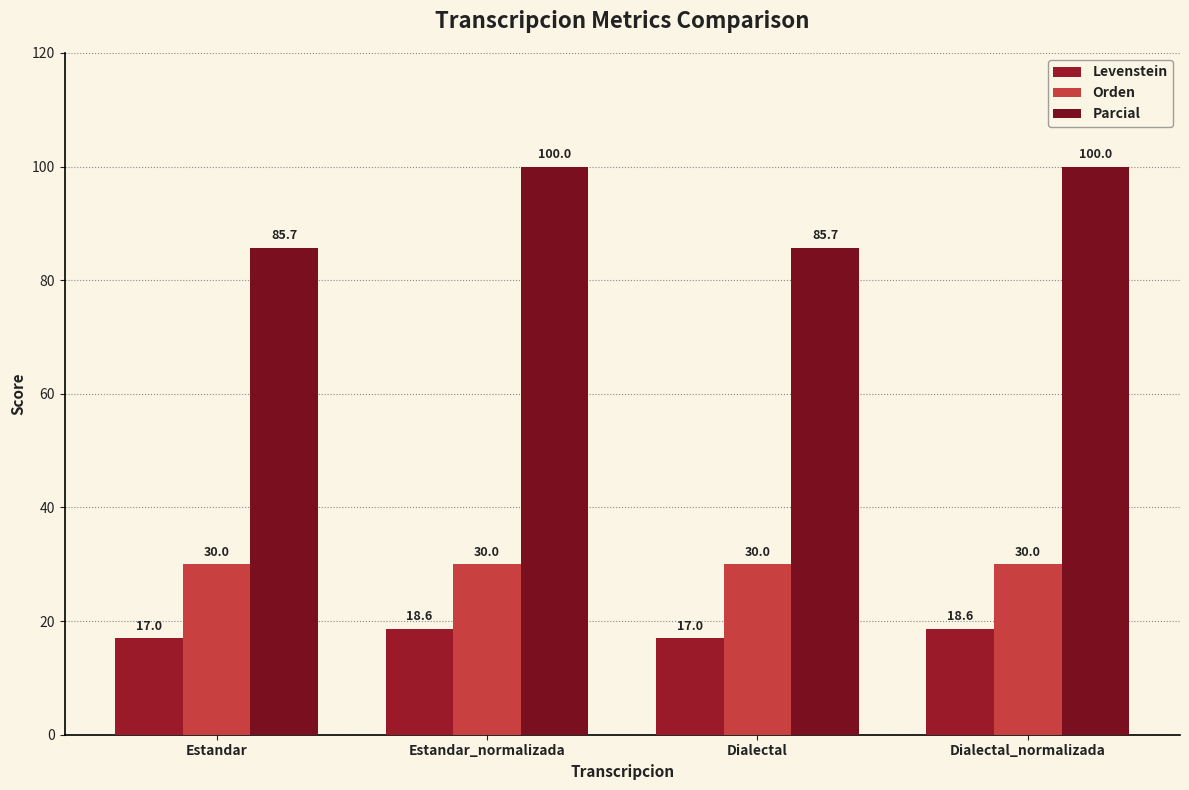

True or false: Levenstein has a value of 9.5 at Dialectal.

False